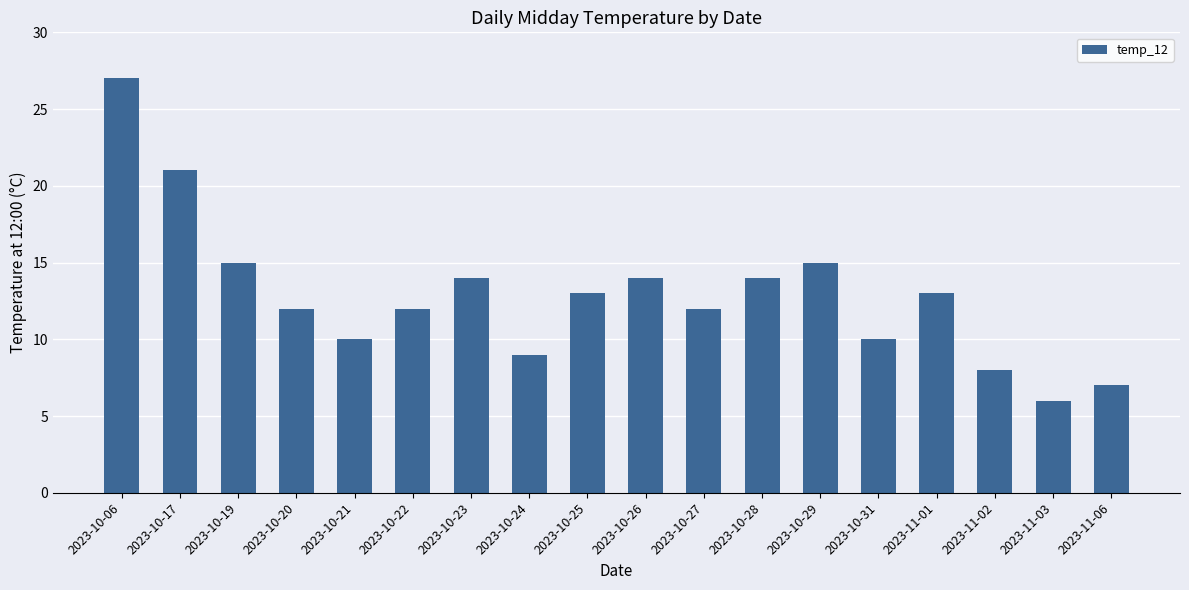

Are the bars horizontal?

No